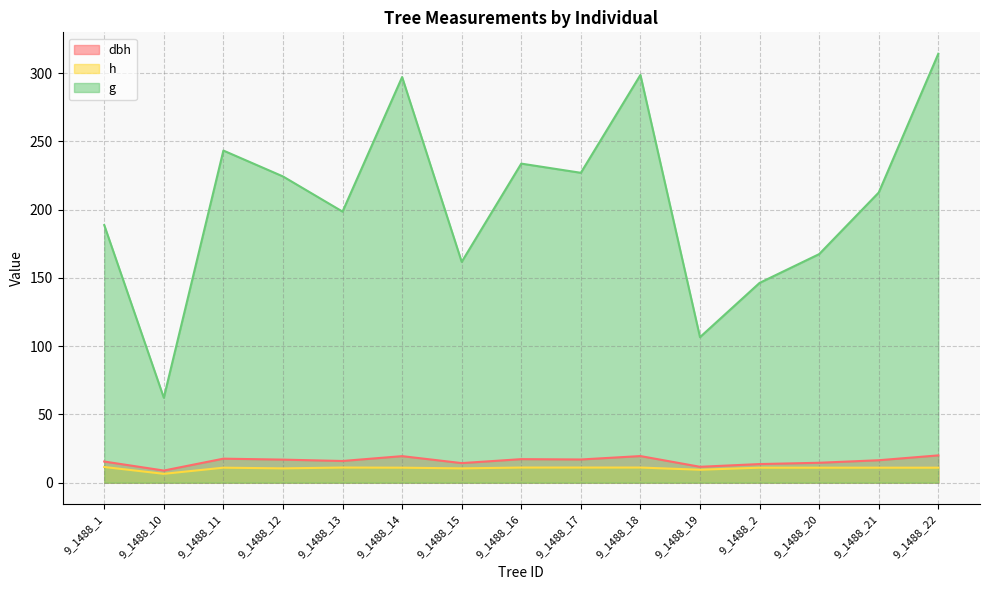

What are all the series names shown in the legend?

dbh, h, g